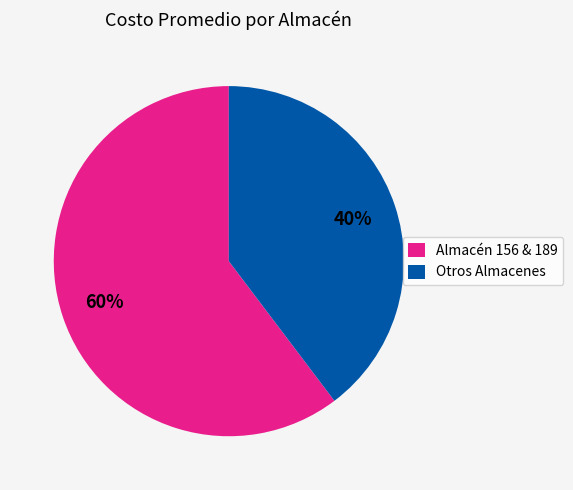

To the nearest percent, what portion does Otros Almacenes represent?

40%